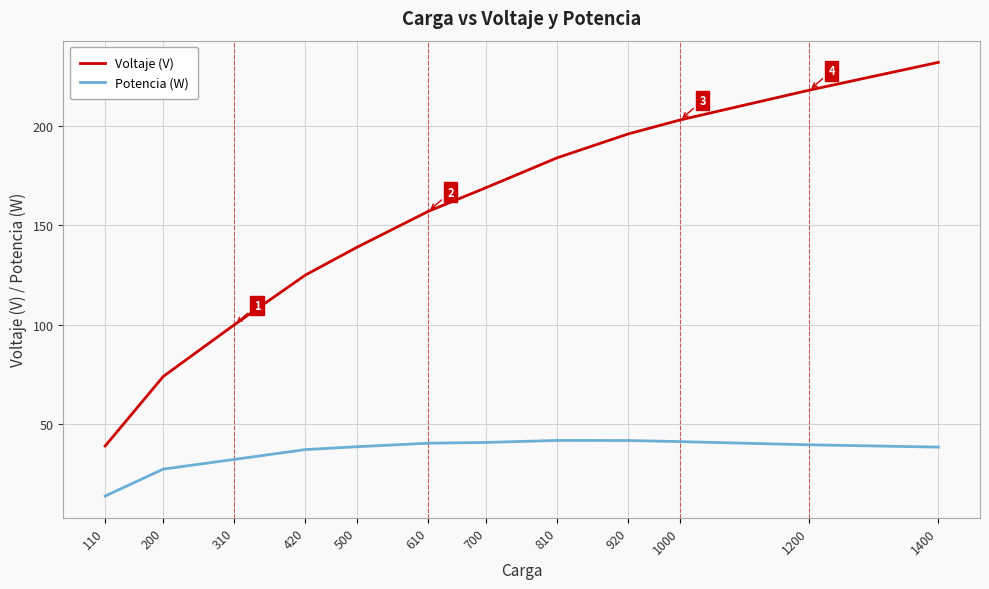

Rank the categories by Voltaje (V) value from lowest to highest.

110, 200, 310, 420, 500, 610, 700, 810, 920, 1000, 1200, 1400